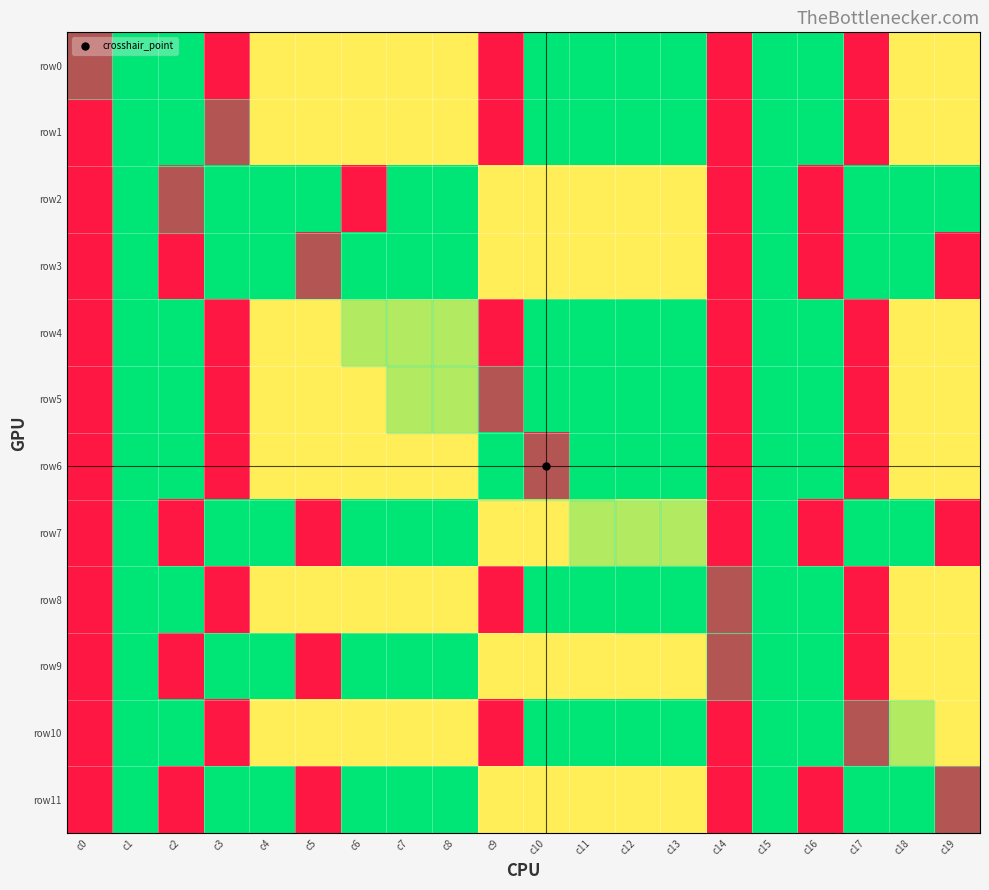

Reading left to right, extract all data points from this chart.

row0: c0=1.0	c1=0.0	c2=0.0	c3=1.0	c4=0.2	c5=0.2	c6=0.2	c7=0.2	c8=0.2	c9=1.0	c10=0.0	c11=0.0	c12=0.0	c13=0.0	c14=1.0	c15=0.0	c16=0.0	c17=1.0	c18=0.2	c19=0.2
row1: c0=1.0	c1=0.0	c2=0.0	c3=1.0	c4=0.2	c5=0.2	c6=0.2	c7=0.2	c8=0.2	c9=1.0	c10=0.0	c11=0.0	c12=0.0	c13=0.0	c14=1.0	c15=0.0	c16=0.0	c17=1.0	c18=0.2	c19=0.2
row2: c0=1.0	c1=0.0	c2=1.0	c3=0.0	c4=0.0	c5=0.0	c6=1.0	c7=0.0	c8=0.0	c9=0.2	c10=0.2	c11=0.2	c12=0.2	c13=0.2	c14=1.0	c15=0.0	c16=1.0	c17=0.0	c18=0.0	c19=0.0
row3: c0=1.0	c1=0.0	c2=1.0	c3=0.0	c4=0.0	c5=1.0	c6=0.0	c7=0.0	c8=0.0	c9=0.2	c10=0.2	c11=0.2	c12=0.2	c13=0.2	c14=1.0	c15=0.0	c16=1.0	c17=0.0	c18=0.0	c19=1.0
row4: c0=1.0	c1=0.0	c2=0.0	c3=1.0	c4=0.2	c5=0.2	c6=0.2	c7=0.2	c8=0.2	c9=1.0	c10=0.0	c11=0.0	c12=0.0	c13=0.0	c14=1.0	c15=0.0	c16=0.0	c17=1.0	c18=0.2	c19=0.2
row5: c0=1.0	c1=0.0	c2=0.0	c3=1.0	c4=0.2	c5=0.2	c6=0.2	c7=0.2	c8=0.2	c9=1.0	c10=0.0	c11=0.0	c12=0.0	c13=0.0	c14=1.0	c15=0.0	c16=0.0	c17=1.0	c18=0.2	c19=0.2
row6: c0=1.0	c1=0.0	c2=0.0	c3=1.0	c4=0.2	c5=0.2	c6=0.2	c7=0.2	c8=0.2	c9=0.0	c10=1.0	c11=0.0	c12=0.0	c13=0.0	c14=1.0	c15=0.0	c16=0.0	c17=1.0	c18=0.2	c19=0.2
row7: c0=1.0	c1=0.0	c2=1.0	c3=0.0	c4=0.0	c5=1.0	c6=0.0	c7=0.0	c8=0.0	c9=0.2	c10=0.2	c11=0.2	c12=0.2	c13=0.2	c14=1.0	c15=0.0	c16=1.0	c17=0.0	c18=0.0	c19=1.0
row8: c0=1.0	c1=0.0	c2=0.0	c3=1.0	c4=0.2	c5=0.2	c6=0.2	c7=0.2	c8=0.2	c9=1.0	c10=0.0	c11=0.0	c12=0.0	c13=0.0	c14=1.0	c15=0.0	c16=0.0	c17=1.0	c18=0.2	c19=0.2
row9: c0=1.0	c1=0.0	c2=1.0	c3=0.0	c4=0.0	c5=1.0	c6=0.0	c7=0.0	c8=0.0	c9=0.2	c10=0.2	c11=0.2	c12=0.2	c13=0.2	c14=1.0	c15=0.0	c16=0.0	c17=1.0	c18=0.2	c19=0.2
row10: c0=1.0	c1=0.0	c2=0.0	c3=1.0	c4=0.2	c5=0.2	c6=0.2	c7=0.2	c8=0.2	c9=1.0	c10=0.0	c11=0.0	c12=0.0	c13=0.0	c14=1.0	c15=0.0	c16=0.0	c17=1.0	c18=0.2	c19=0.2
row11: c0=1.0	c1=0.0	c2=1.0	c3=0.0	c4=0.0	c5=1.0	c6=0.0	c7=0.0	c8=0.0	c9=0.2	c10=0.2	c11=0.2	c12=0.2	c13=0.2	c14=1.0	c15=0.0	c16=1.0	c17=0.0	c18=0.0	c19=1.0